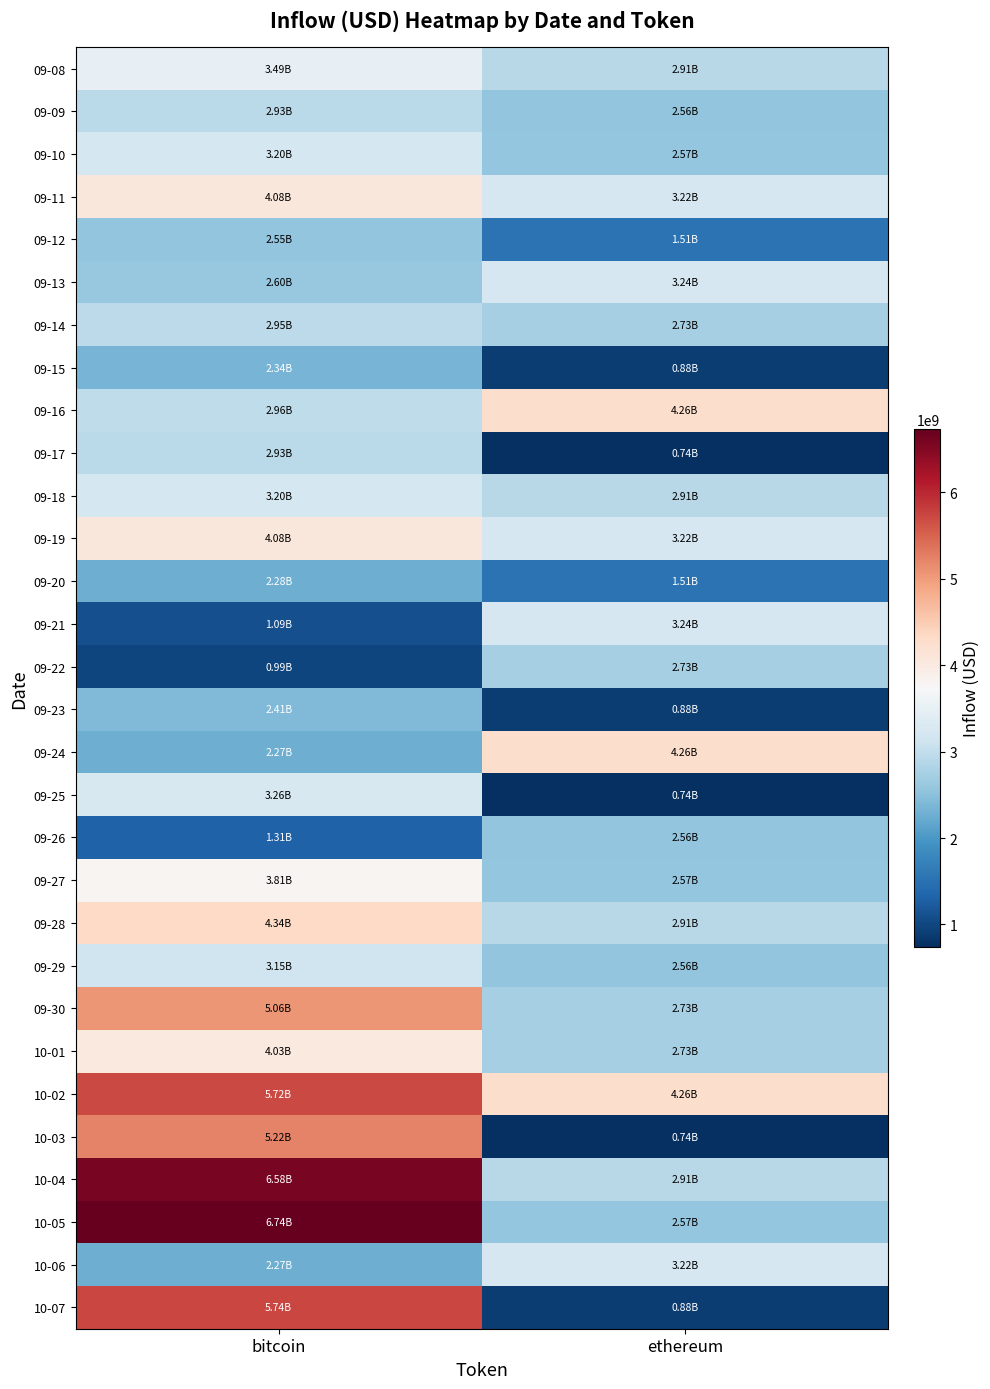

Which series has the largest range (max minus min)?

10-07